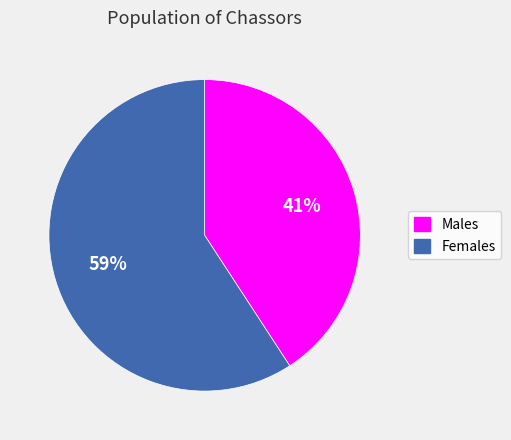

Which slice is the largest?

Females